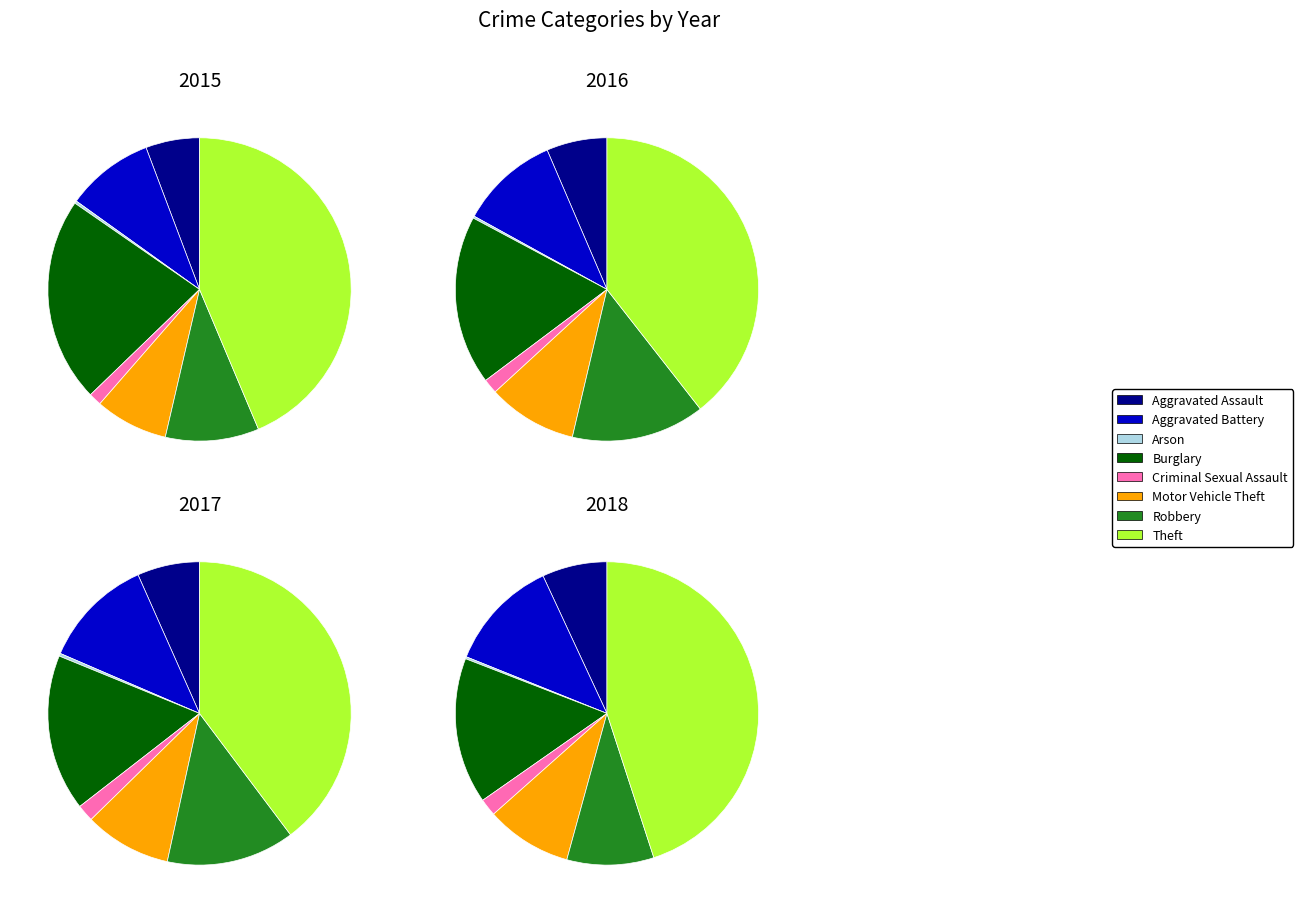

Is it true that Criminal Sexual Assault is 1% of the pie?

True